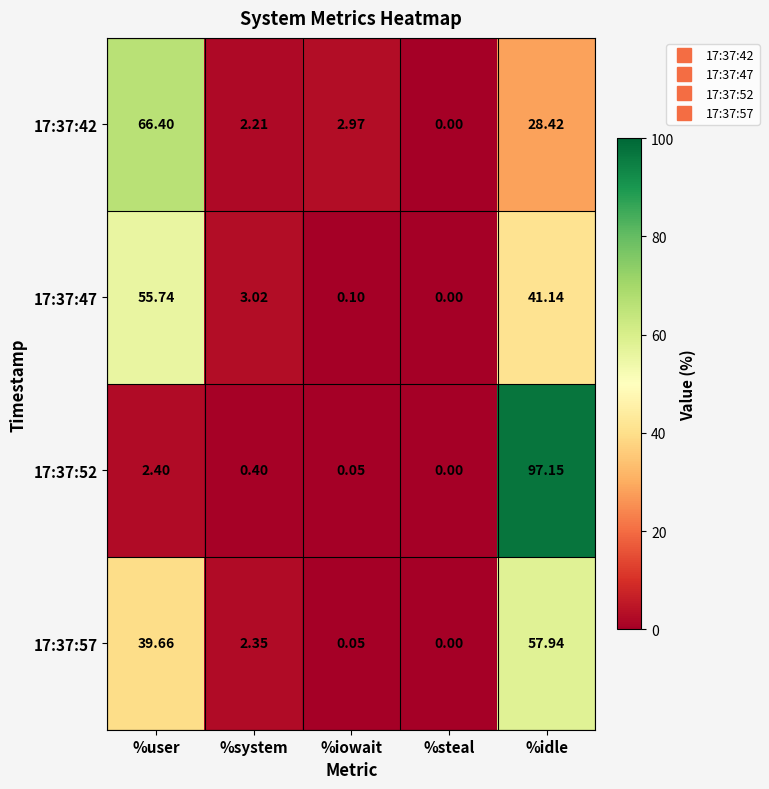

At how many categories does at least one series exceed 88?

1